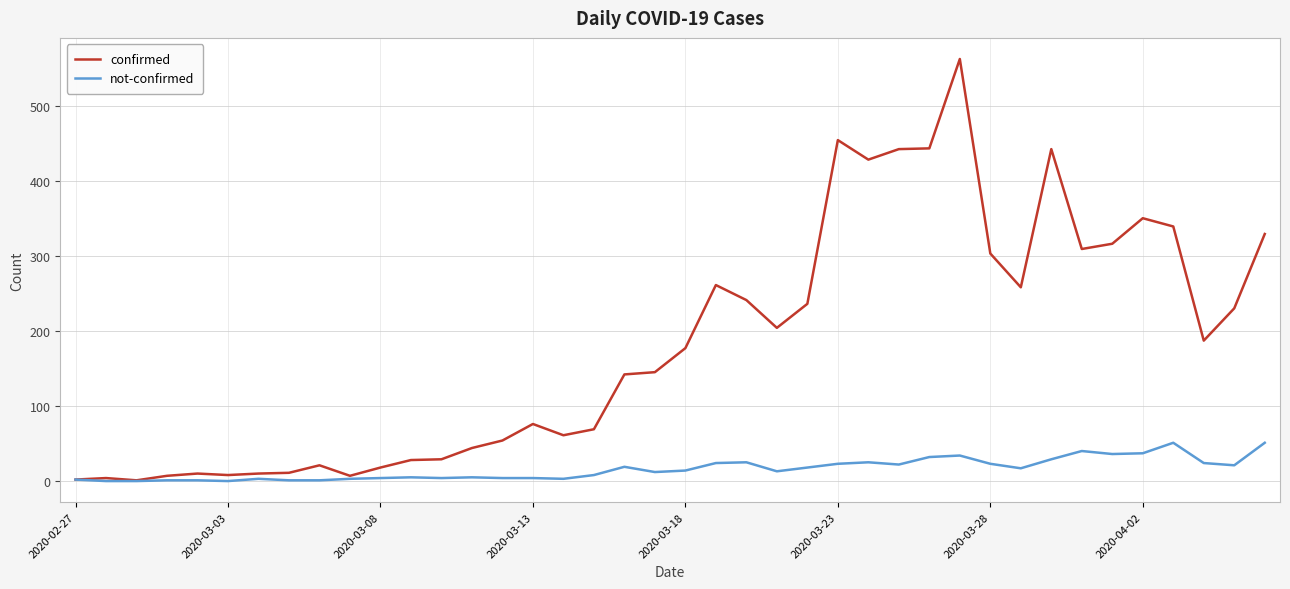

At how many categories does at least one series exceed 207?

17